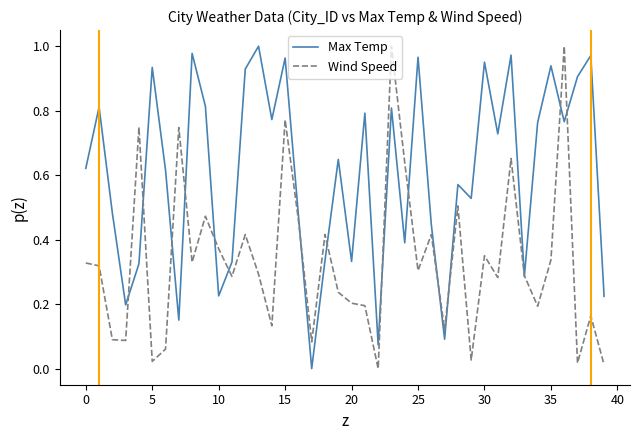

List the series in order of their overall mean, lowest first.

Wind Speed, Max Temp